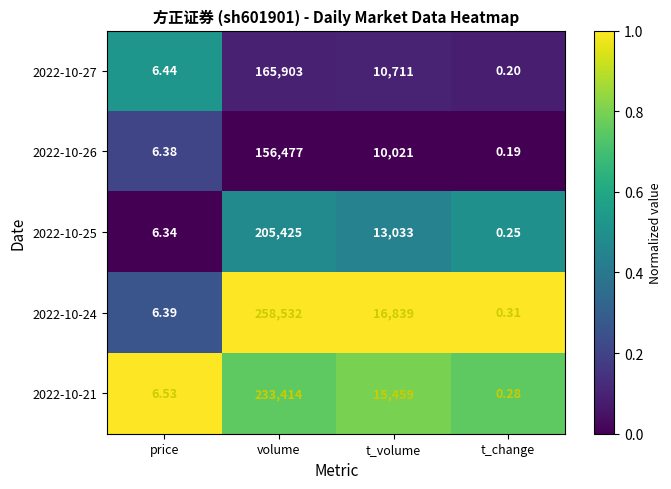

At which category is the sum across all series the highest?

volume